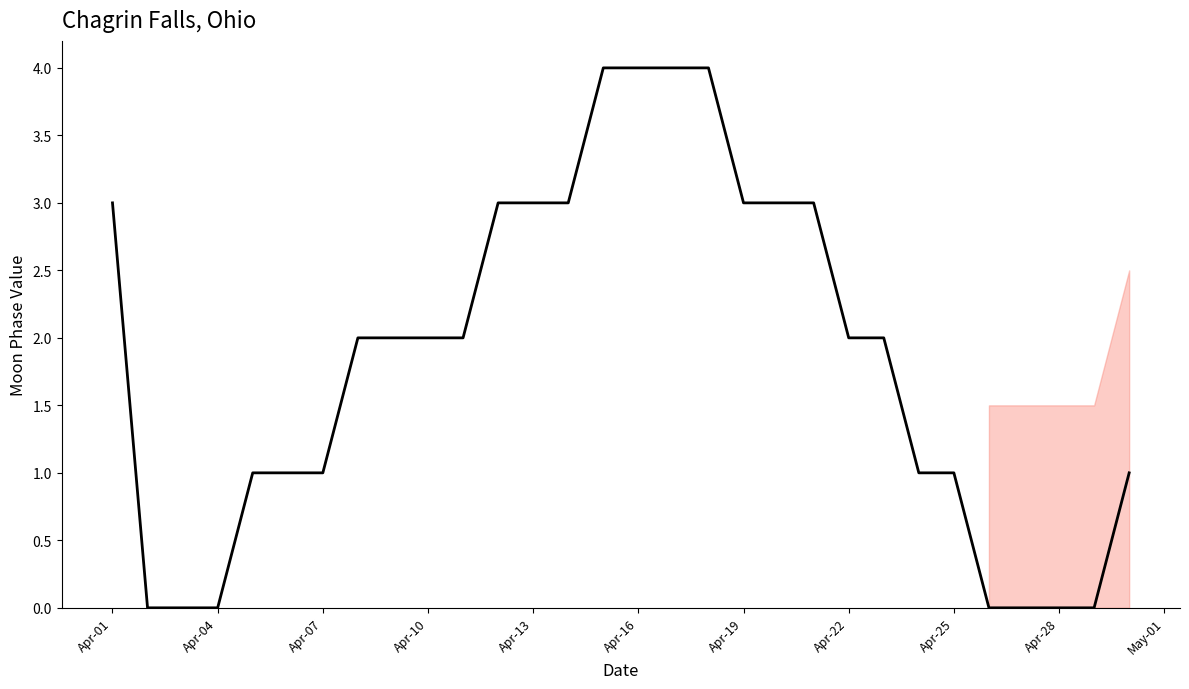

What is the maximum value shown in the chart?

4